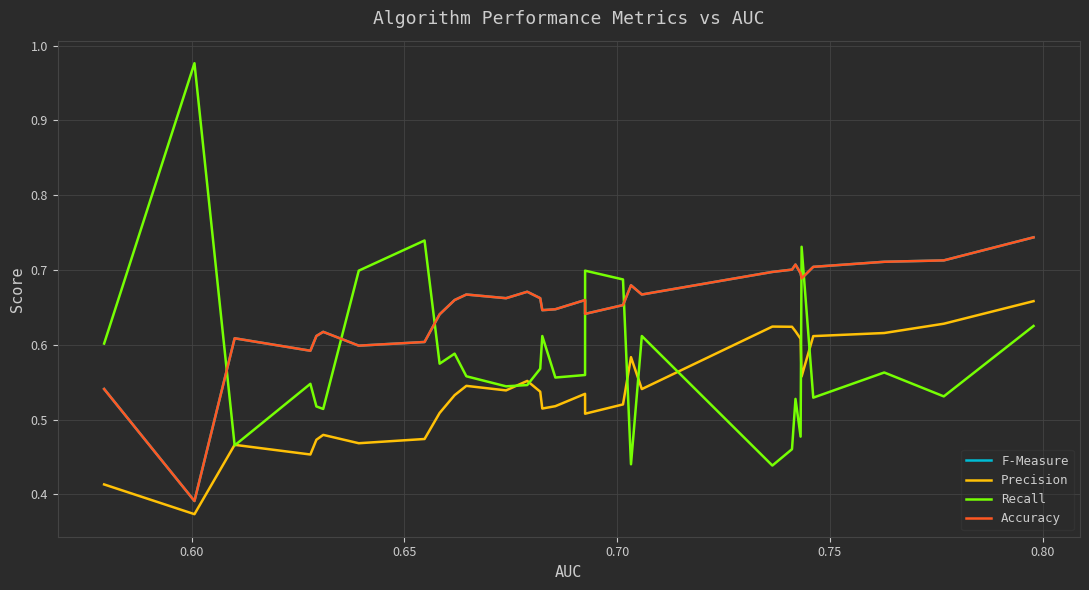

Is this an area chart (filled region under the line)?

No